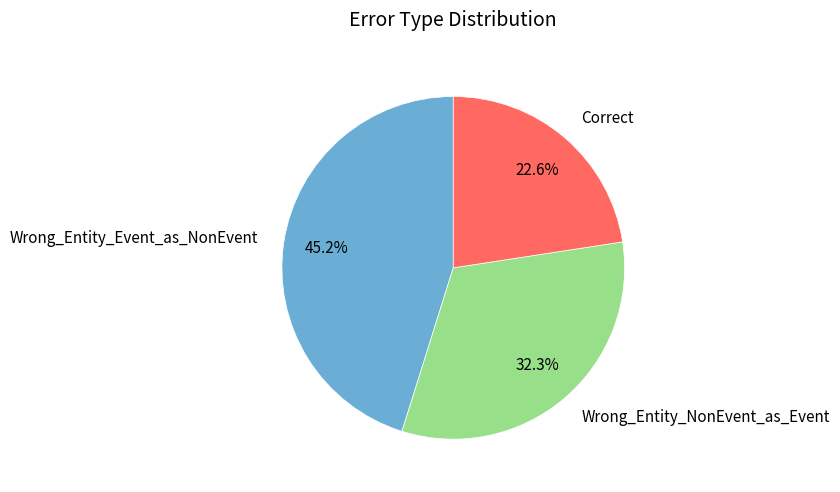

To the nearest percent, what percentage of the pie is Wrong_Entity_NonEvent_as_Event?

32%